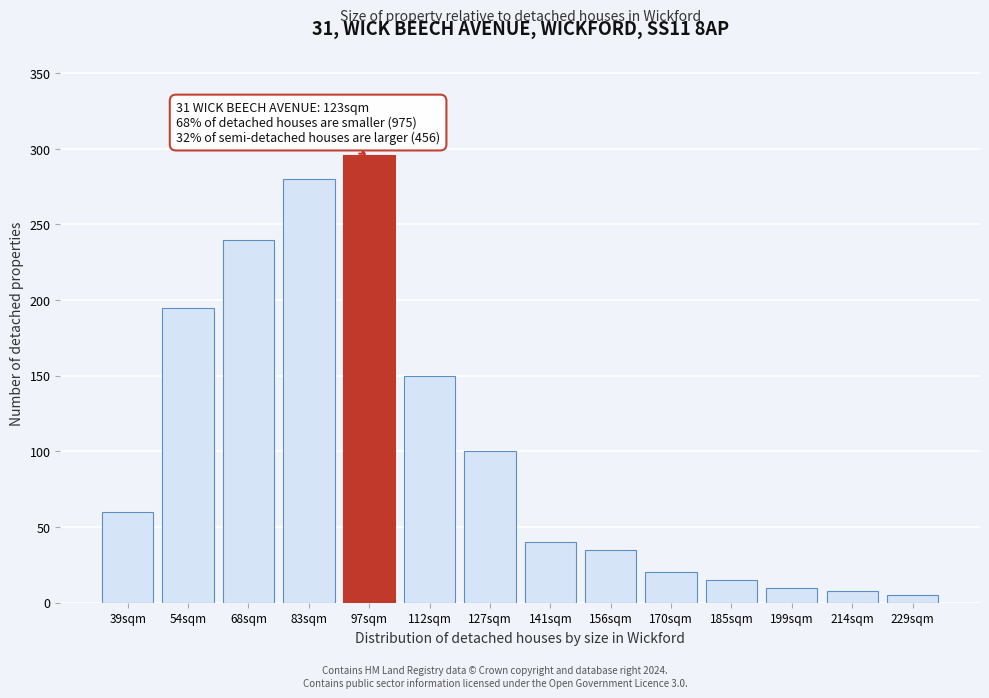

Reading left to right, transcribe all the data shown in this chart.

60	195	240	280	295	150	100	40	35	20	15	10	8	5